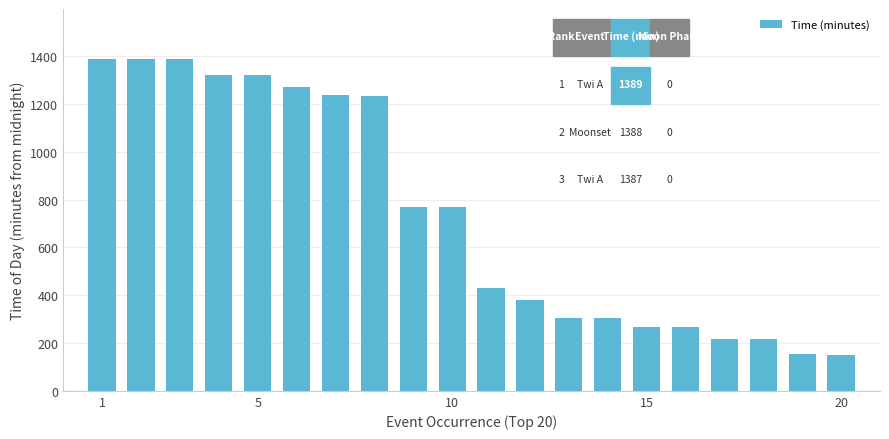

How many values are below 770?

10